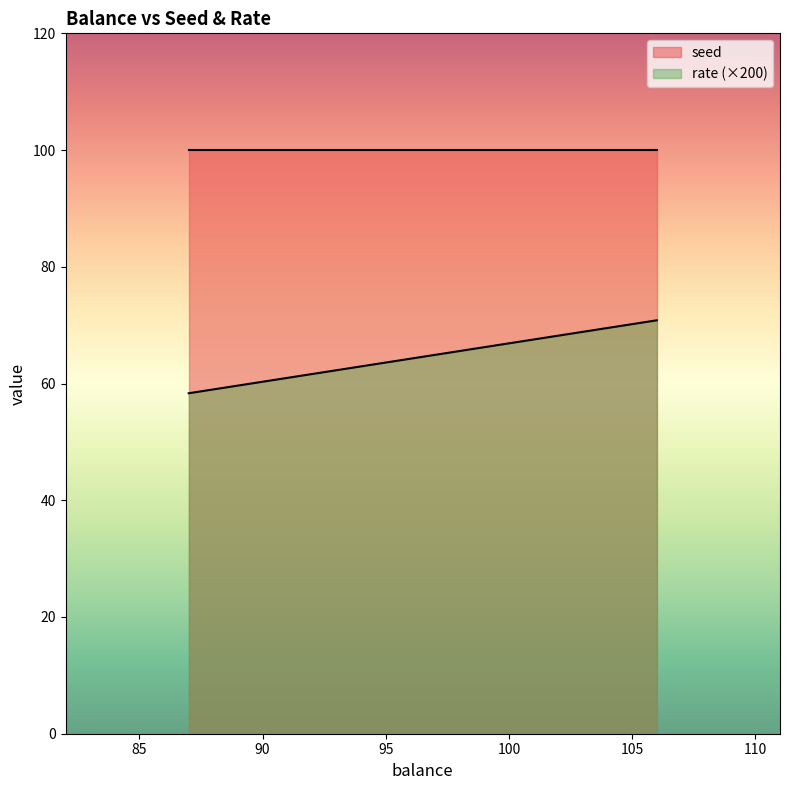

What is the sum of the rate values at 106 and 106?

0.7